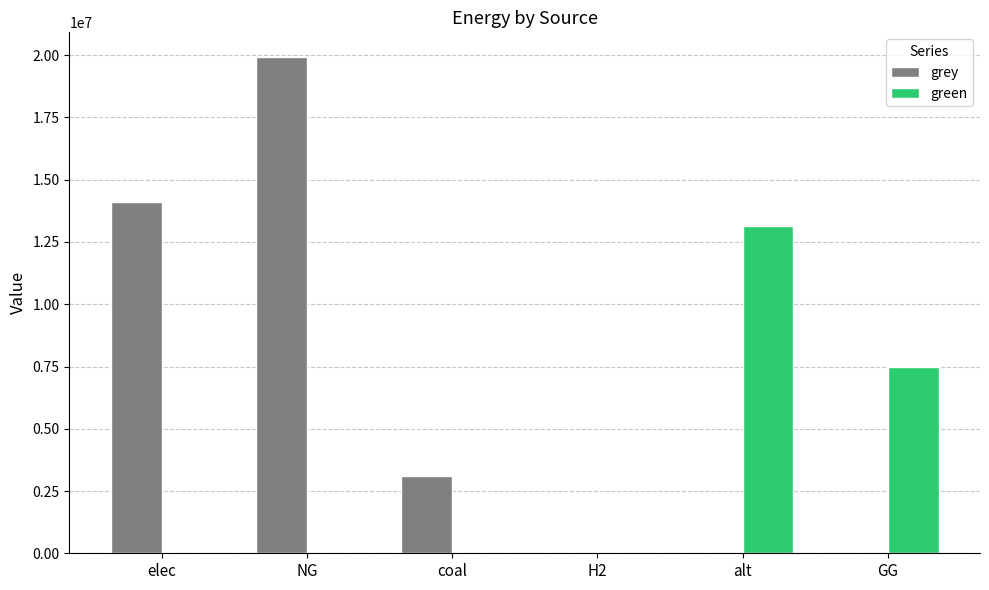

What is the sum of all grey values?

37139384.3